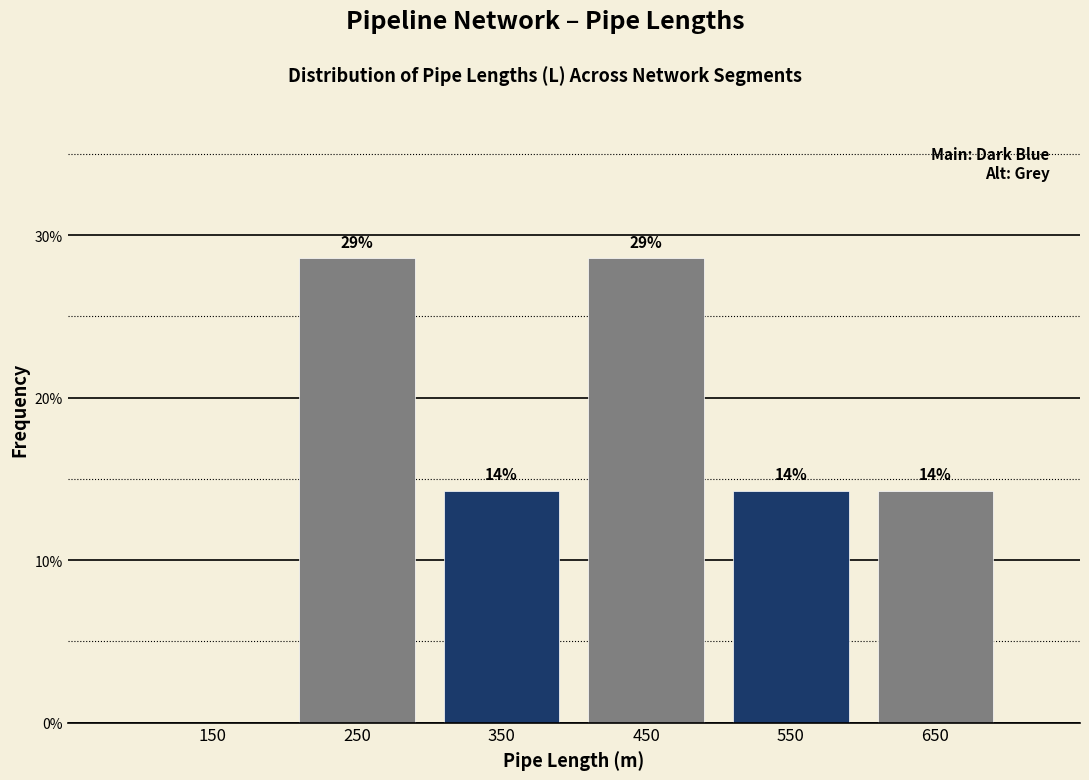

Are the bars horizontal?

No